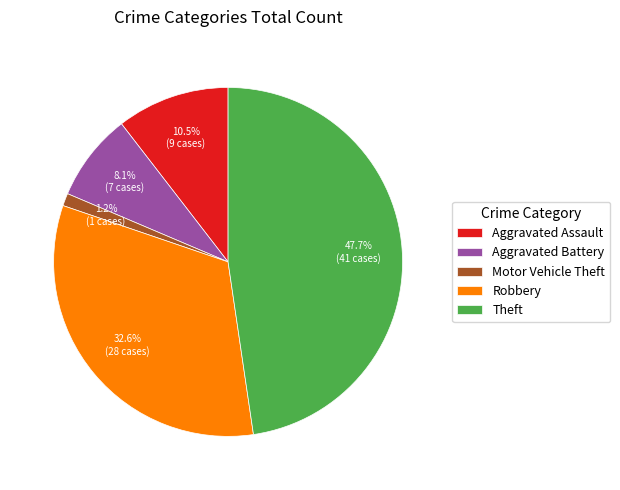

To the nearest percent, what portion does Aggravated Battery represent?

8%